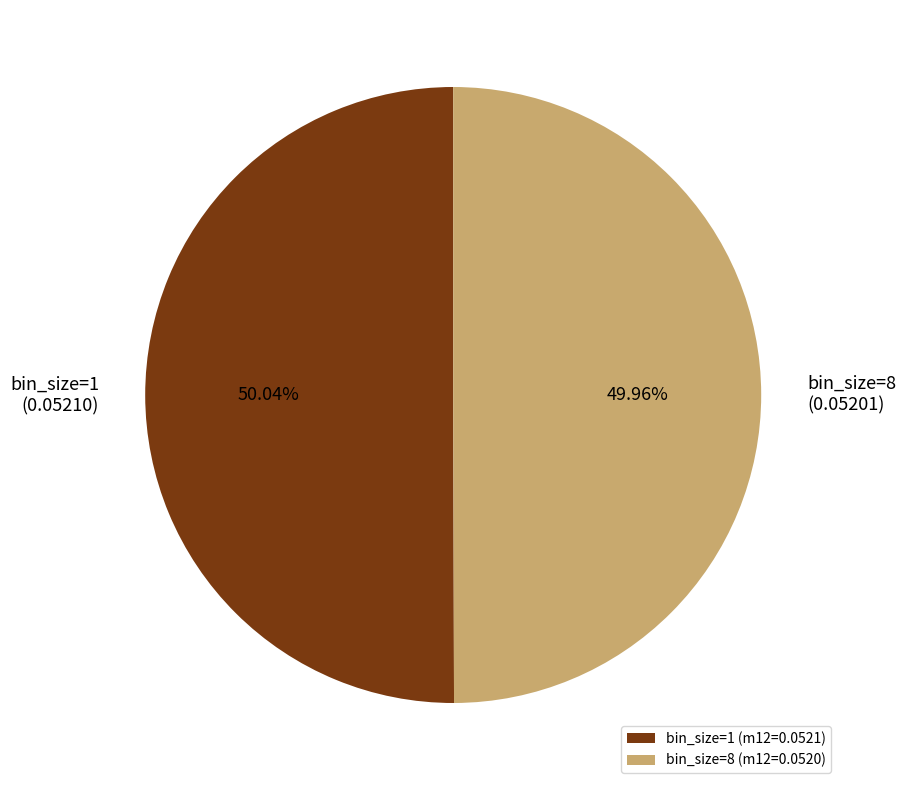

Does any single category account for the majority?

Yes